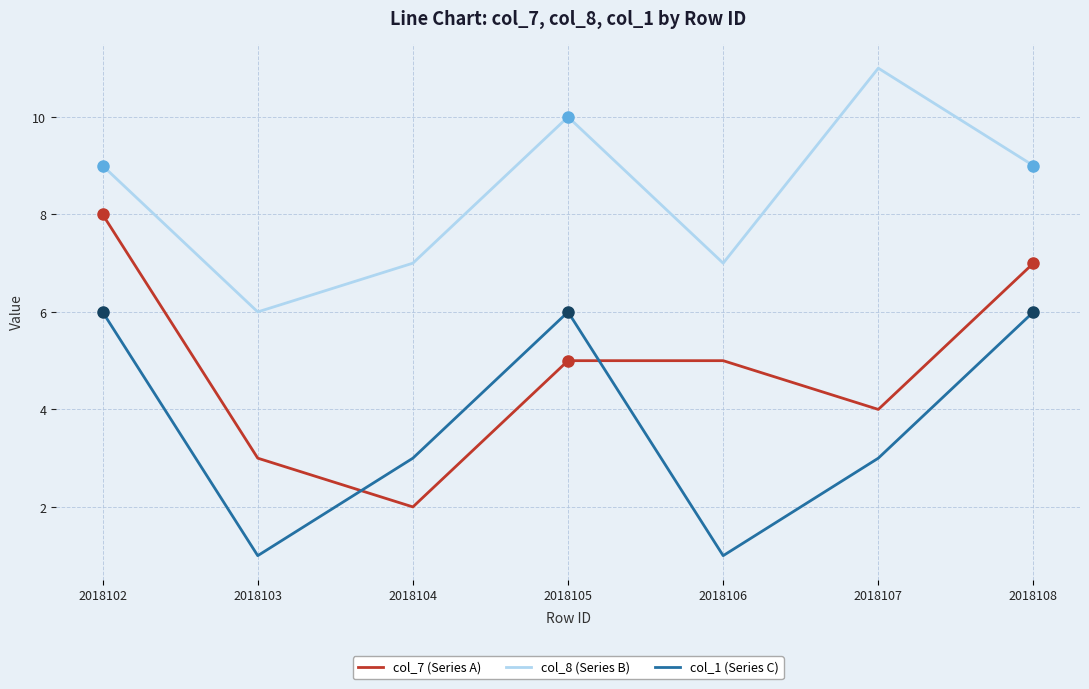

The col_1 (Series C) series shows 10 at 2018105. True or false?

False